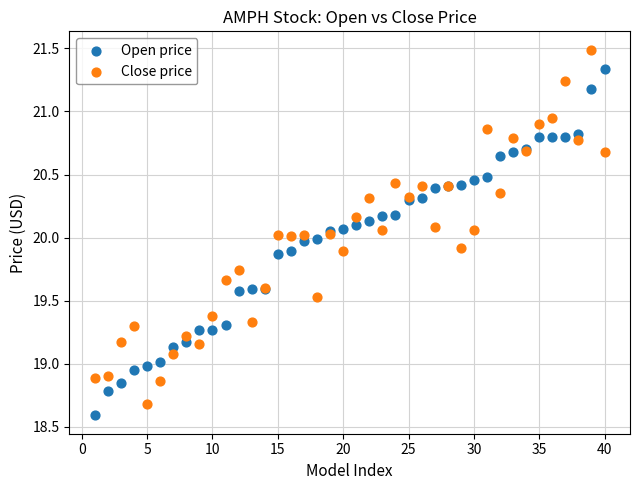

What is the X range (max minus min) for the scatter plot?

39.0